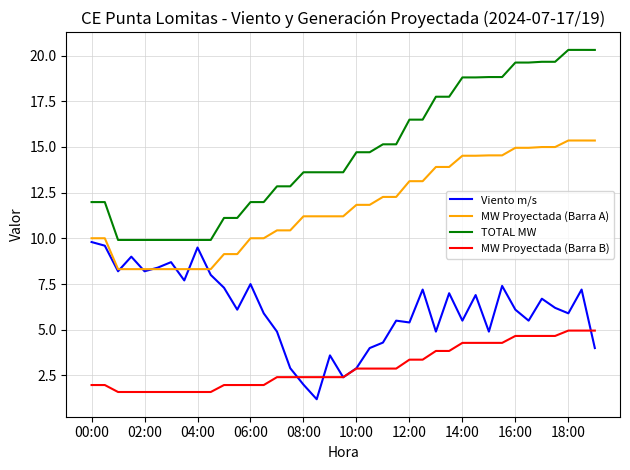

List the series in order of their peak value, highest first.

TOTAL MW, MW Proyectada (Barra A), Viento m/s, MW Proyectada (Barra B)